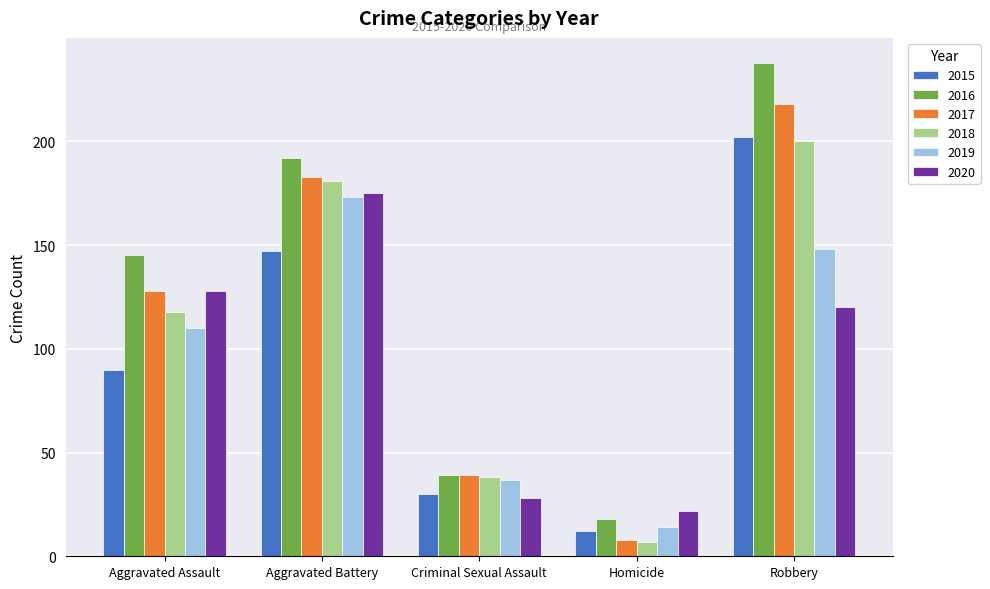

Are the bars grouped side by side (vs. stacked)?

Yes